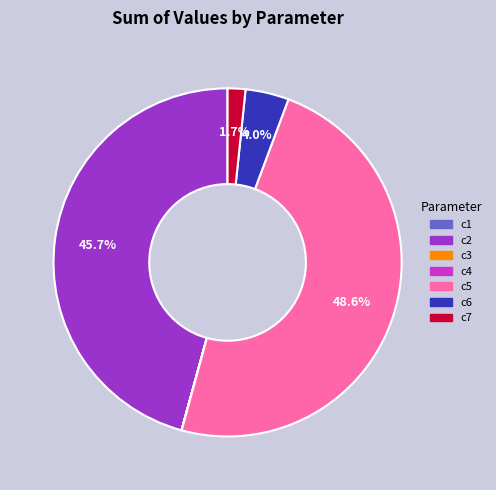

Which slice is the largest?

c5